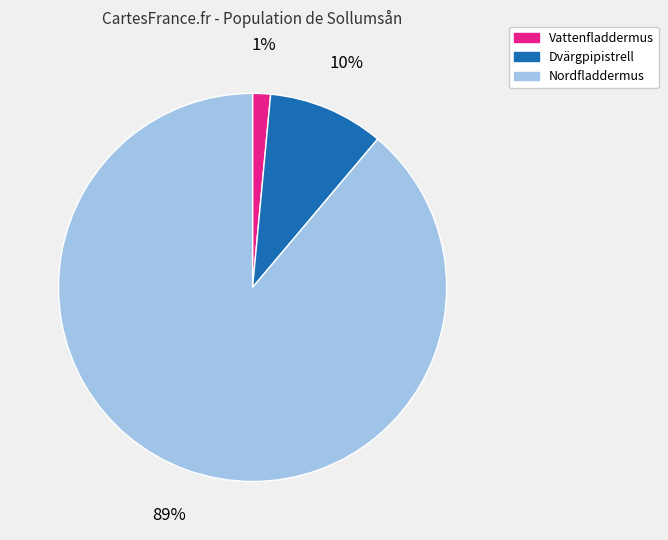

The Dvärgpipistrell slice represents 10% of the pie. True or false?

True